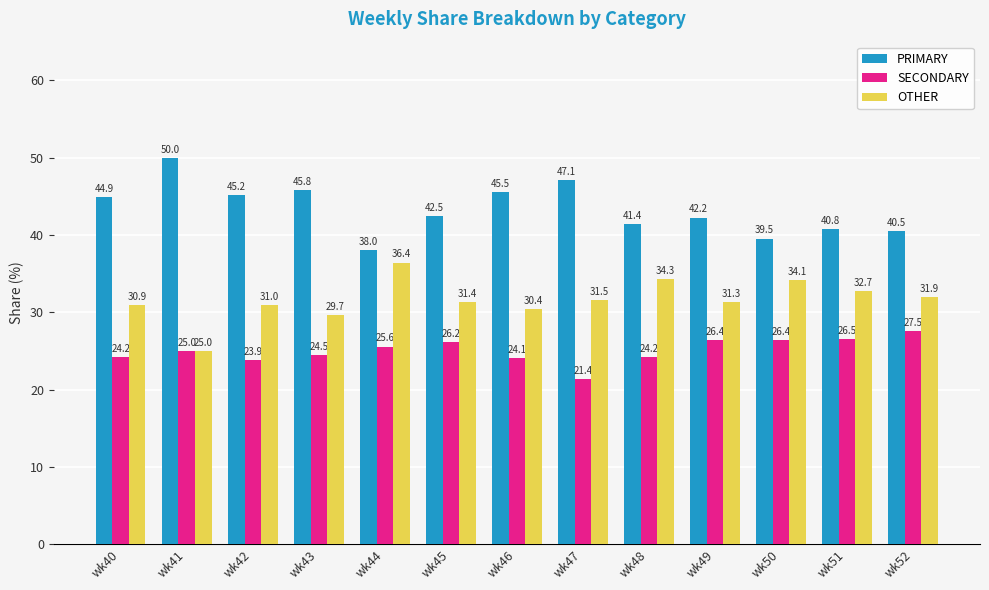

Is it true that SECONDARY equals 24.1 at wk46?

True